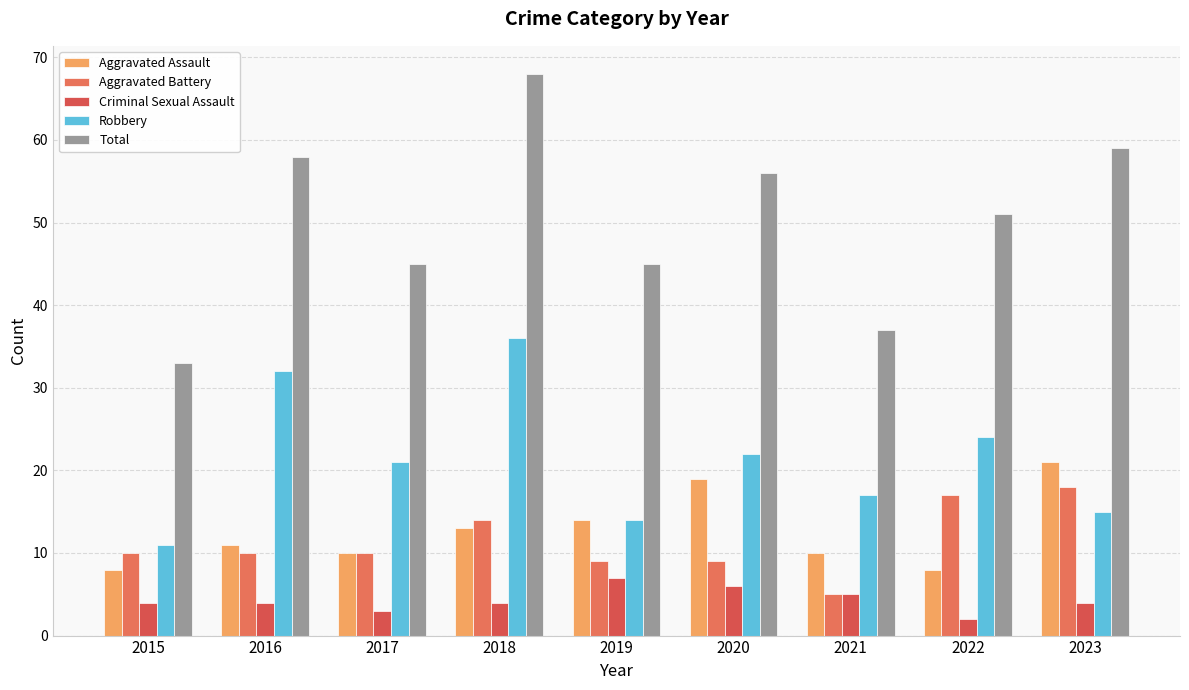

The value of Robbery at 2020 is 22. True or false?

True